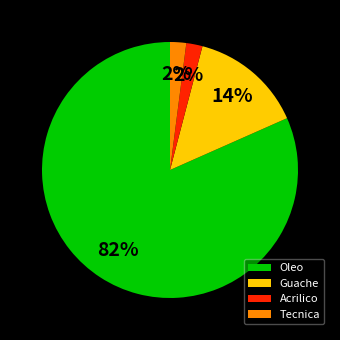

To the nearest percent, what portion does Guache represent?

14%